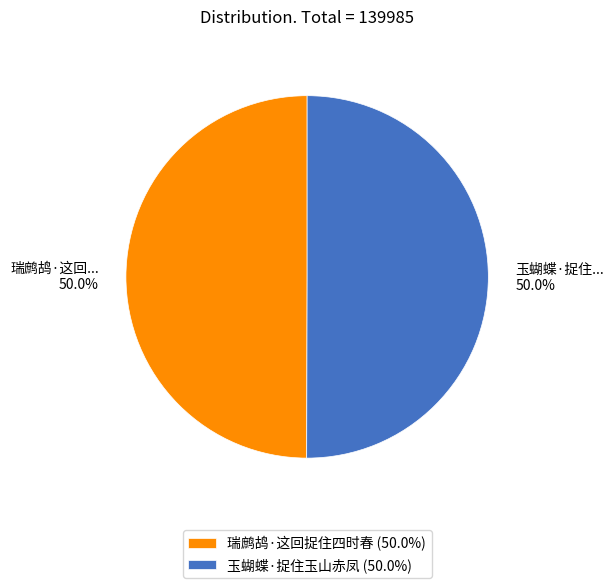

What is the ratio of the value at 玉蝴蝶·捉住玉山赤凤 (50.0%) to the value at 瑞鹧鸪·这回捉住四时春 (50.0%)?

1.0